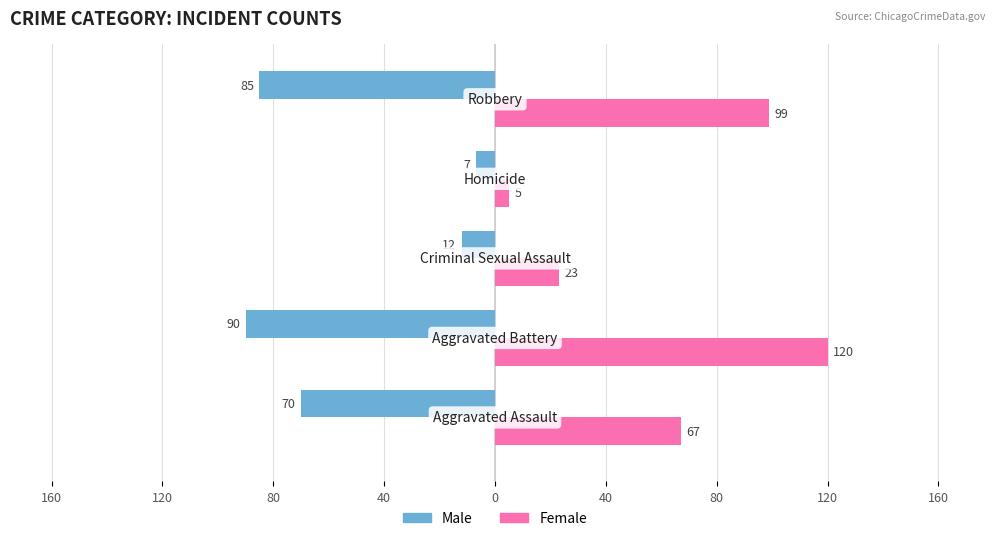

Reading right to left, extract all data points from this chart.

Male: 0=-85	40=-7	80=-12	120=-90	160=-70
Female: 0=99	40=5	80=23	120=120	160=67